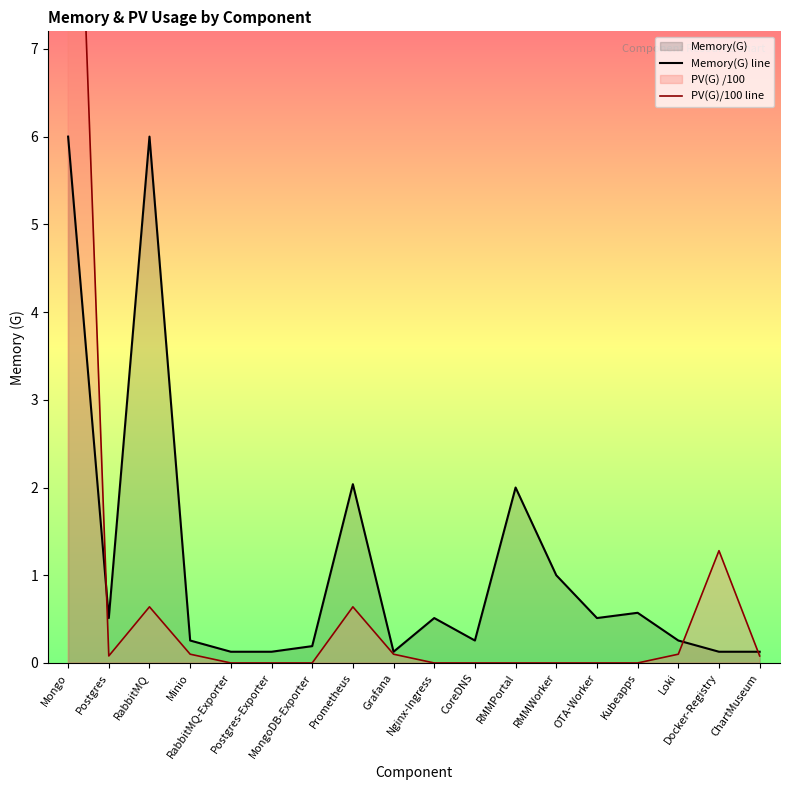

At OTA-Worker, list the series in order from smallest to largest.

PV(G)/100 line, Memory(G) line